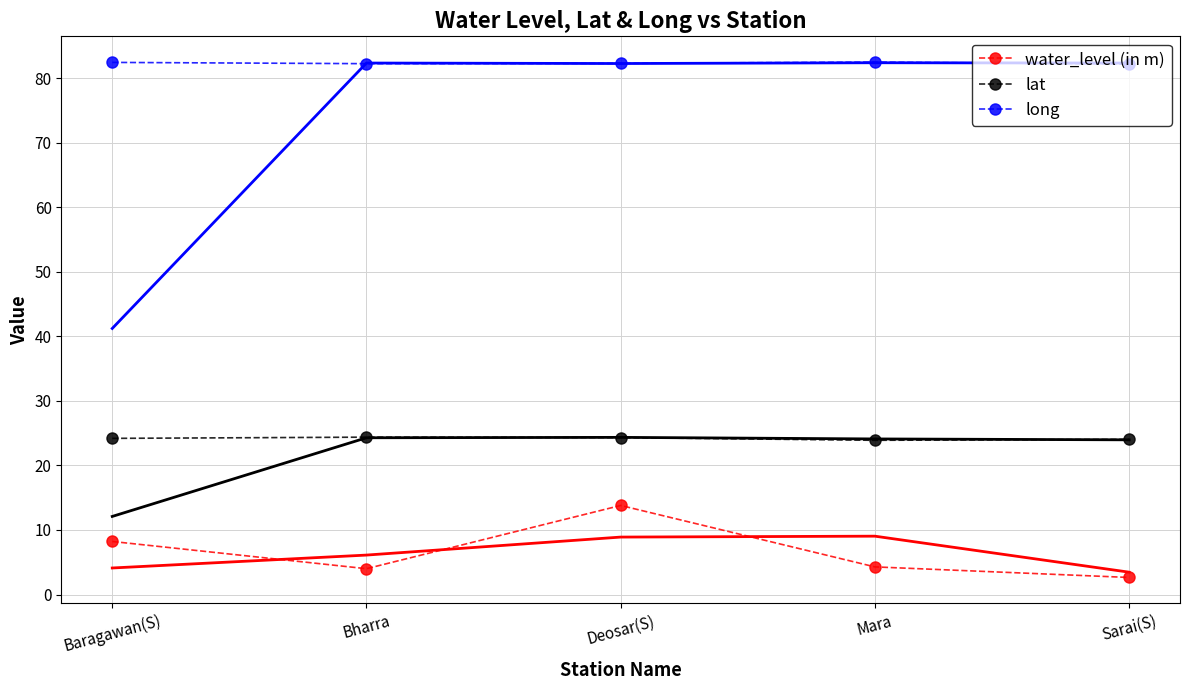

What is the value of the lat point at the 2nd from the left?

24.4